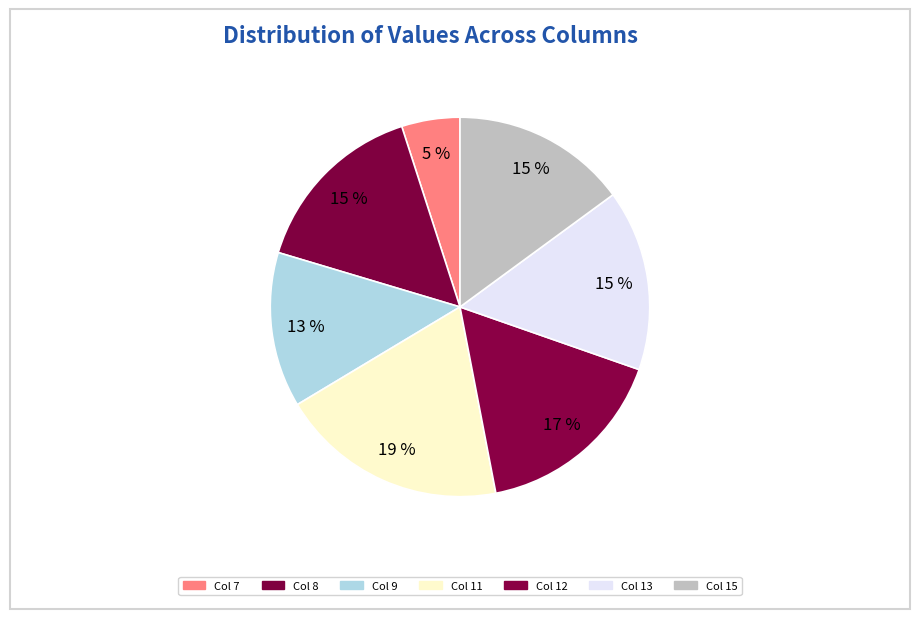

How many segments does this pie chart have?

7